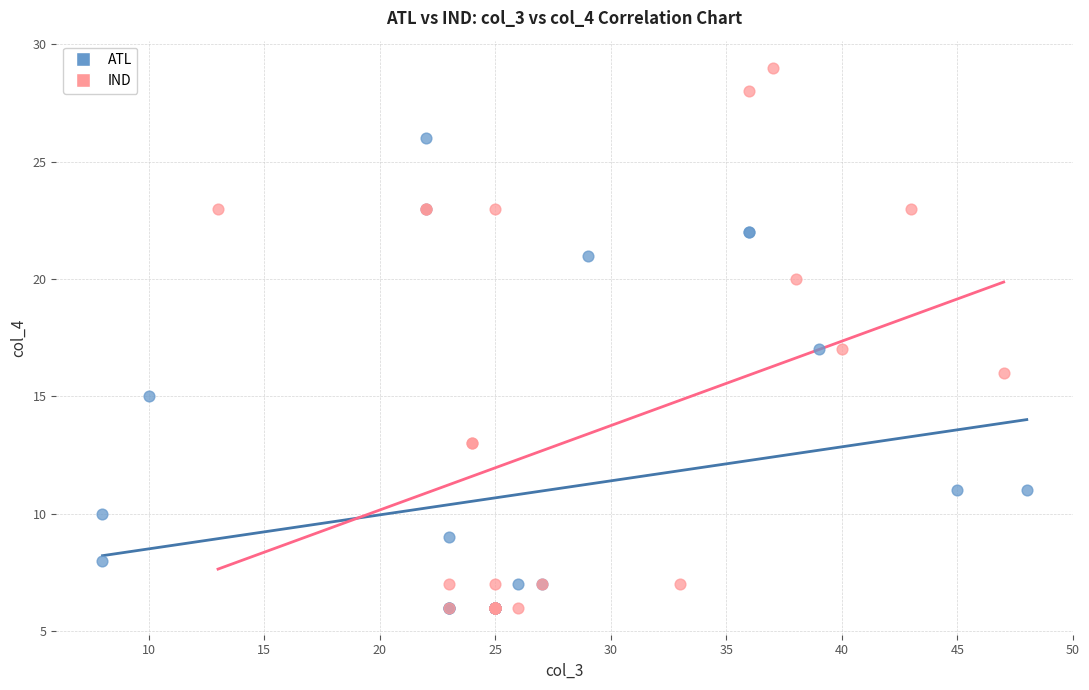

Which series contains the highest Y value?

IND